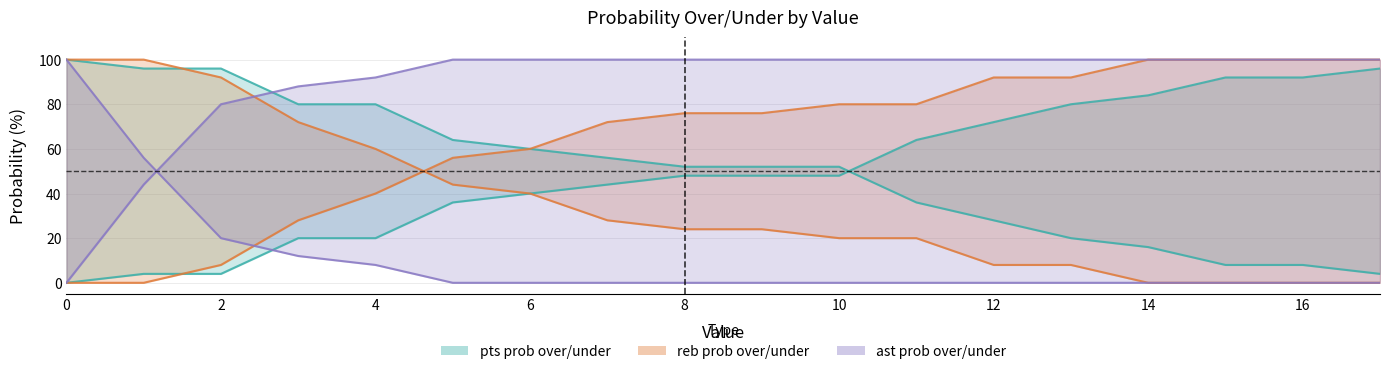

How many data points in ast prob under are above 0?

5